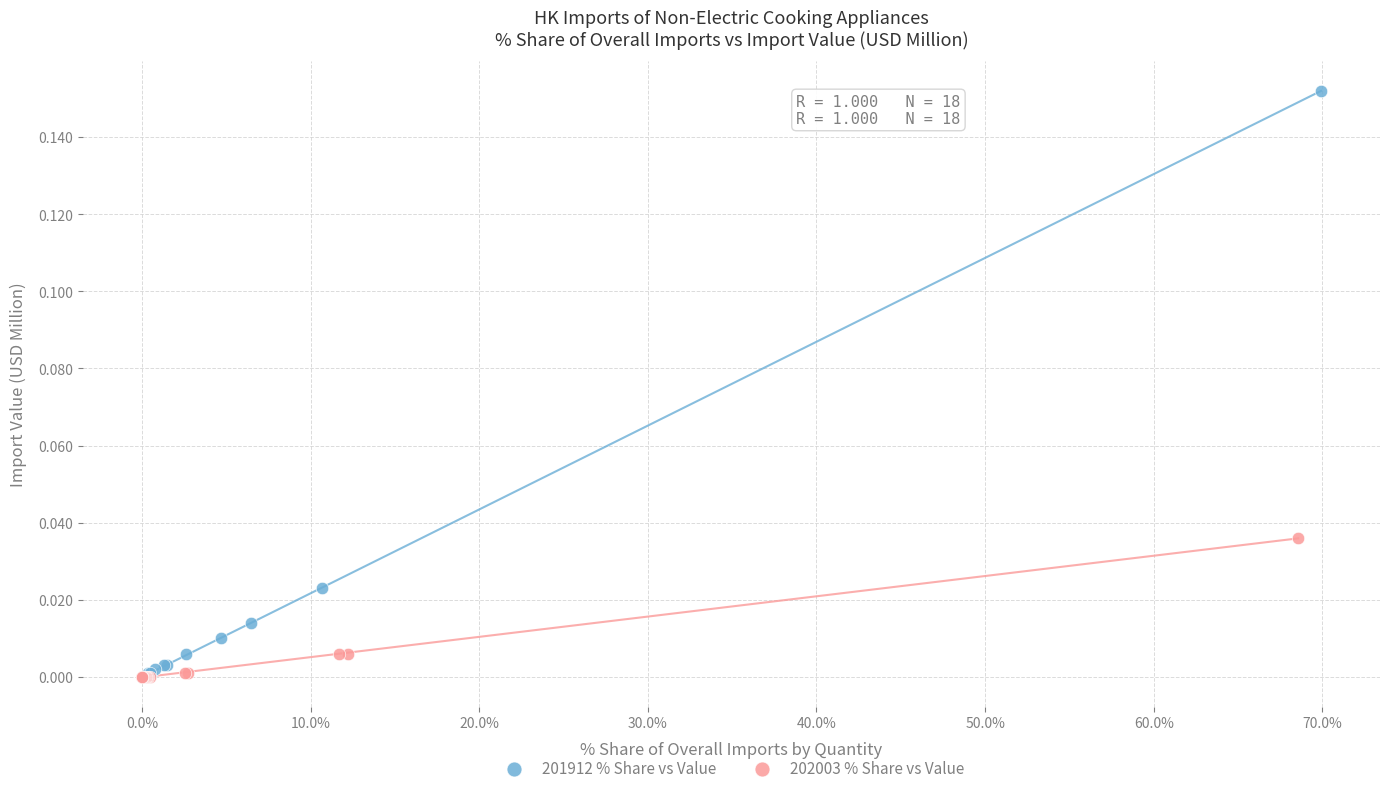

Which series reaches the maximum Y coordinate?

201912 % Share vs Value